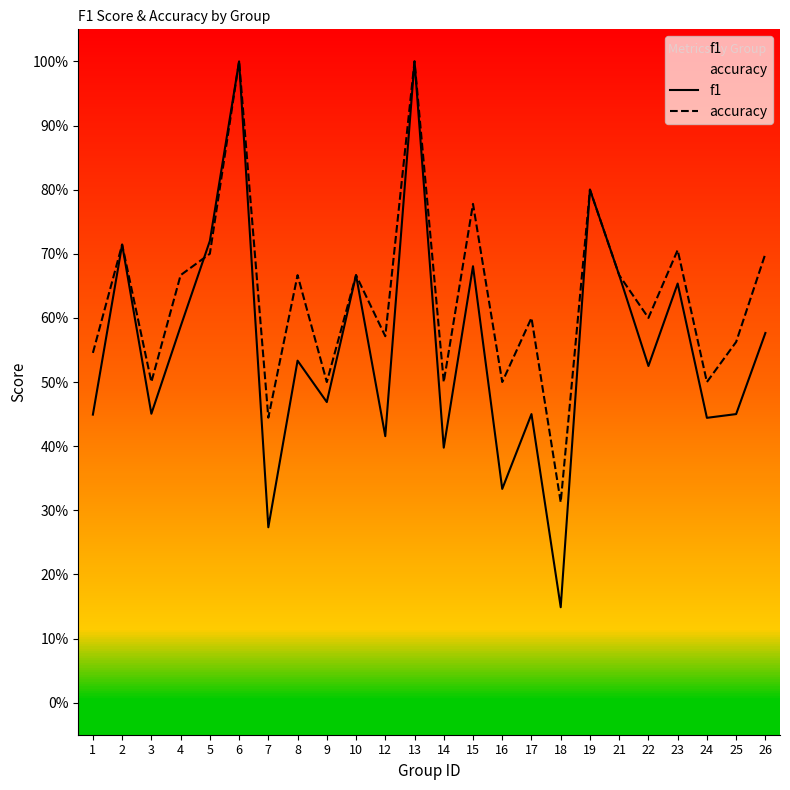

Which has a higher value, 18 or 7?

7